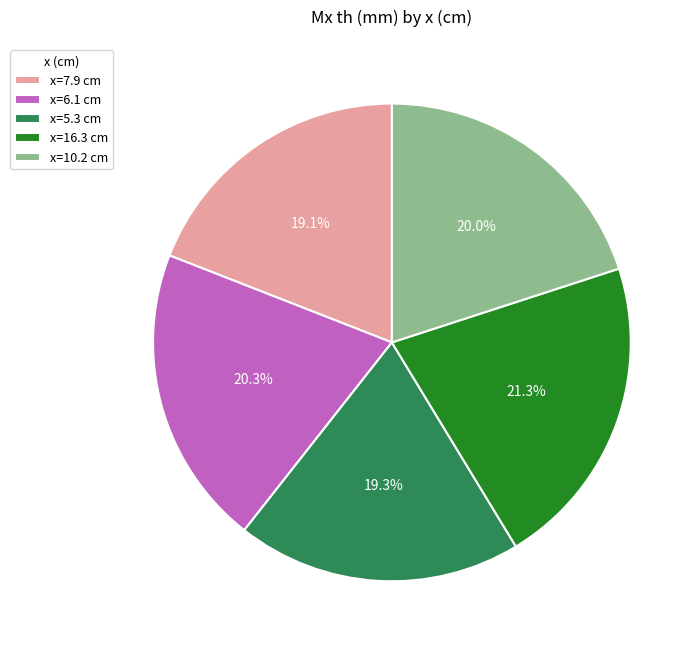

How many slices are in this pie chart?

5